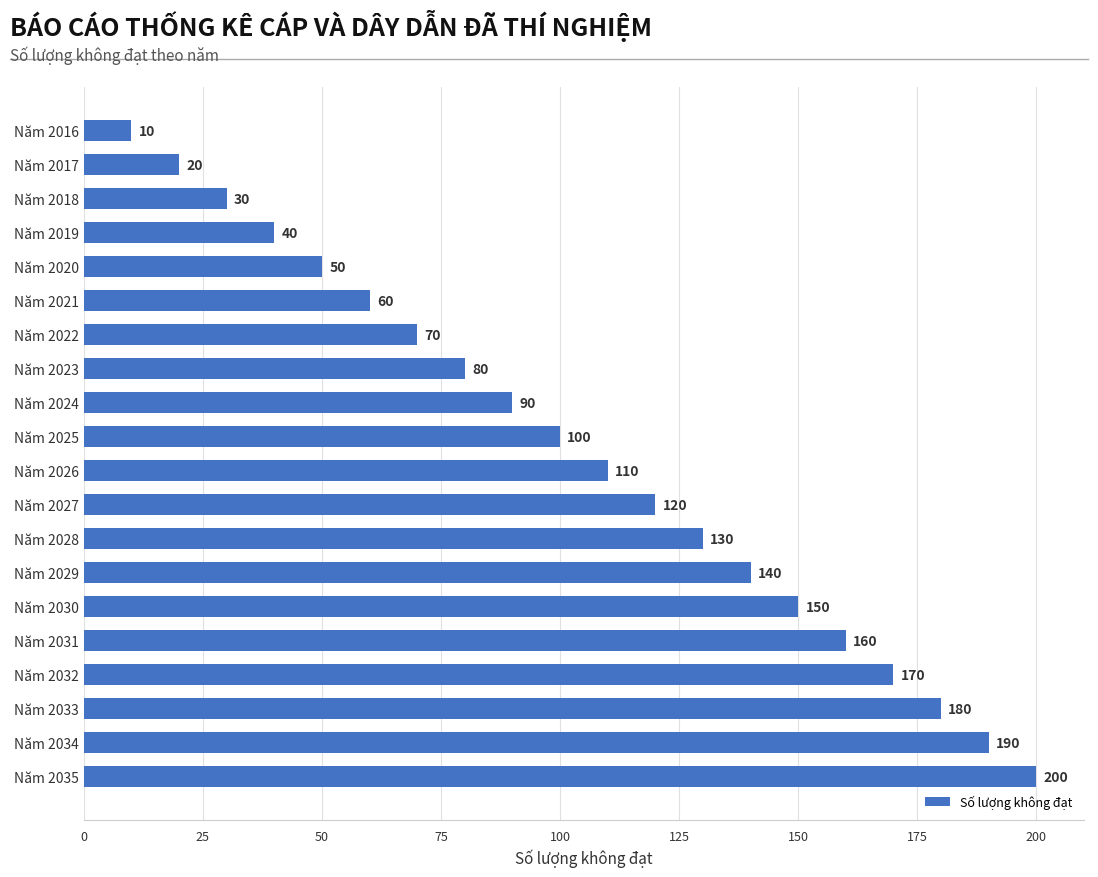

How many bars are there in total?

20